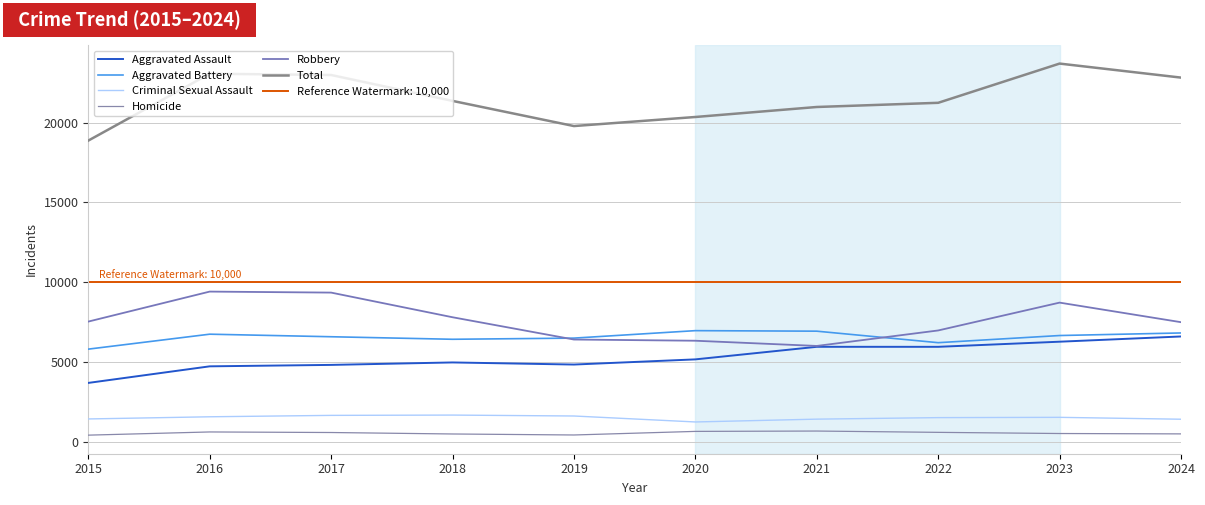

How many lines are shown in the chart?

6